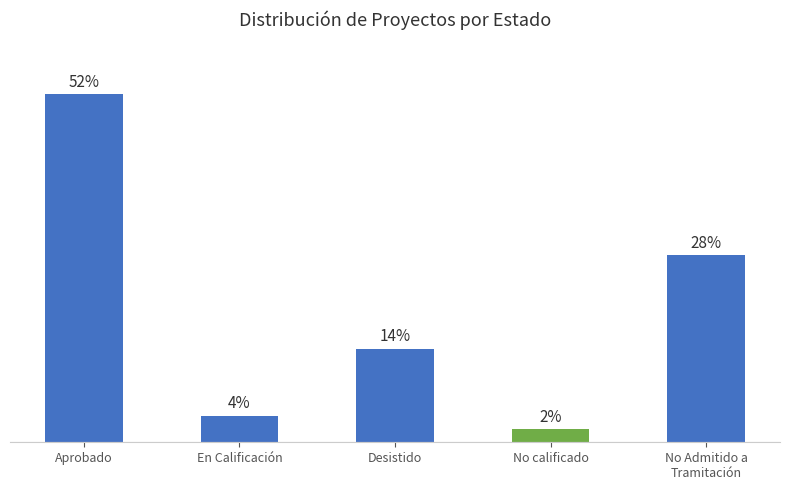

What is the label of the 1st bar from the right?

No Admitido a
Tramitación